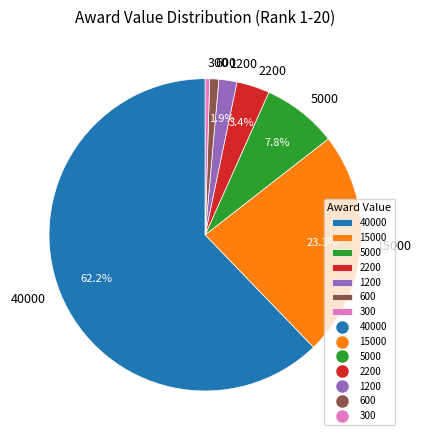

To the nearest percent, what percentage of the pie is 1200?

2%